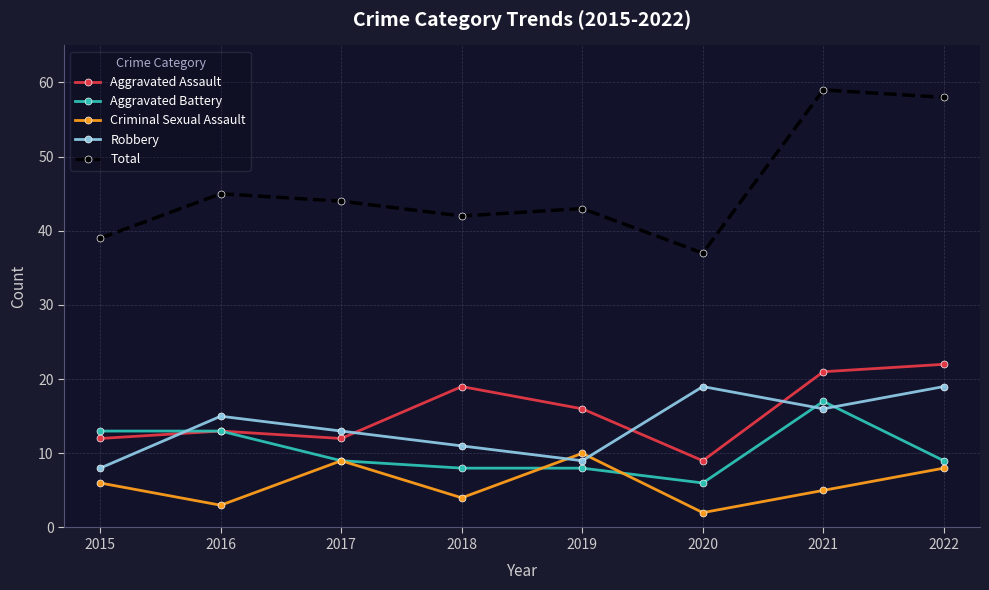

The Aggravated Battery series shows 8 at 2018. True or false?

True